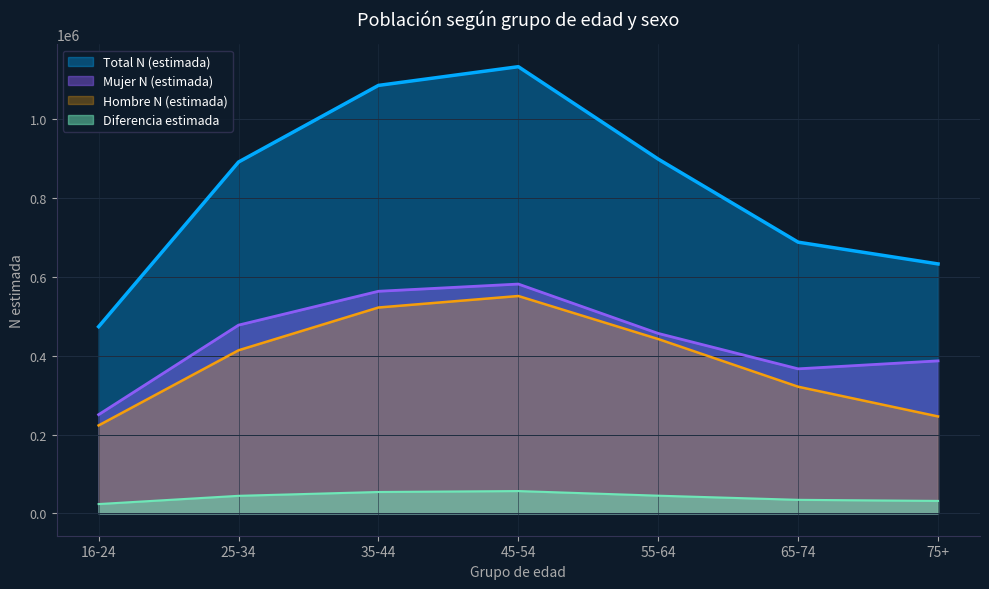

At which label does Mujer N (estimada) first exceed 456328?

25-34